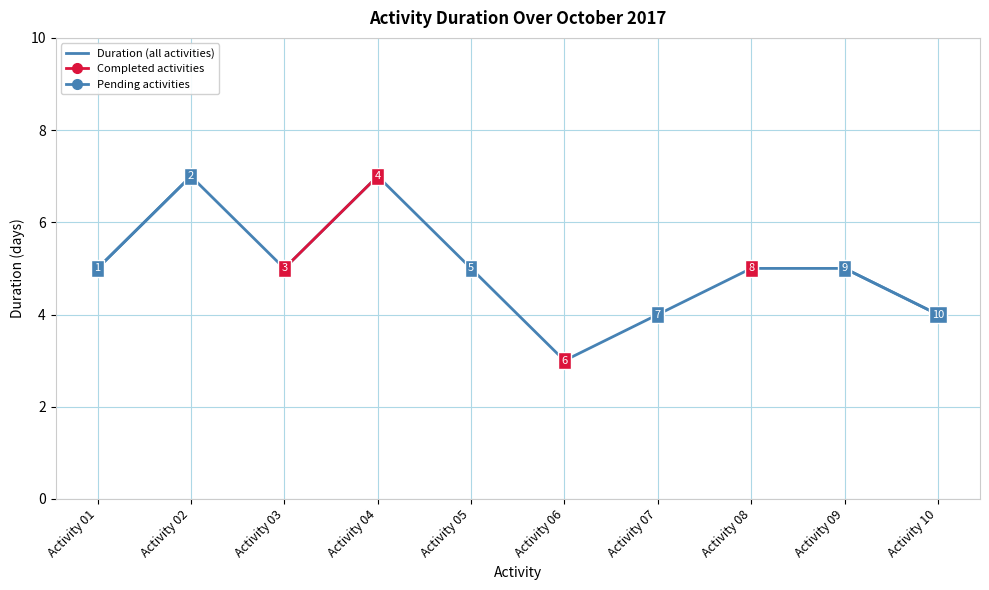

Which has a higher value, Activity 07 or Activity 09?

Activity 09